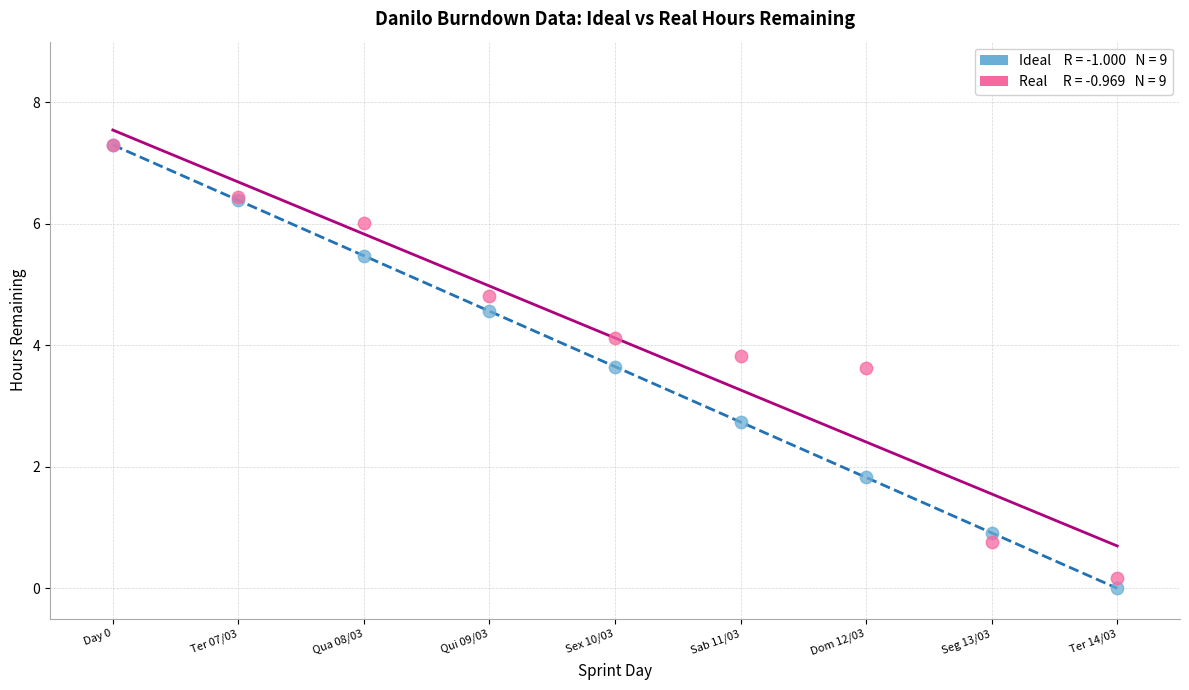

Across all series, what Y value is closest to 3?

2.7